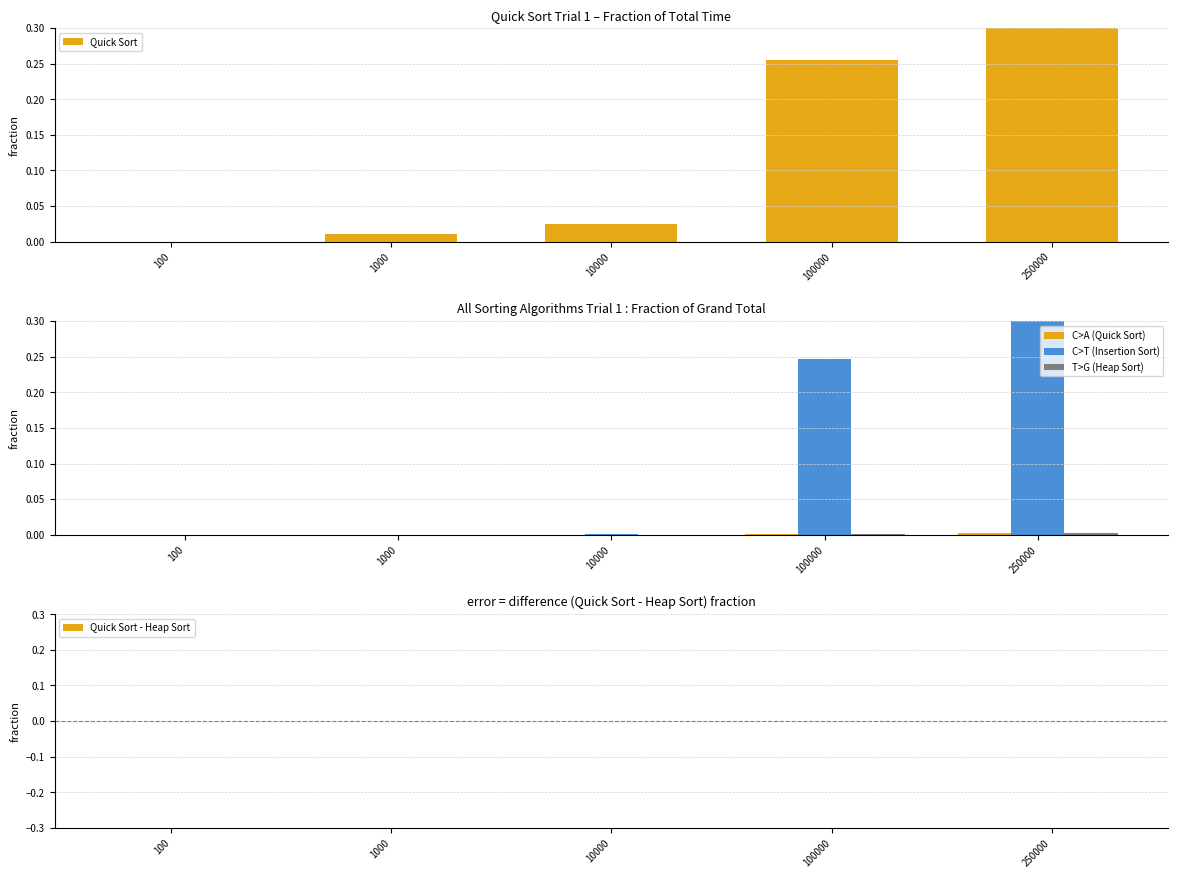

Which series has the largest total across all categories?

Insertion Sort